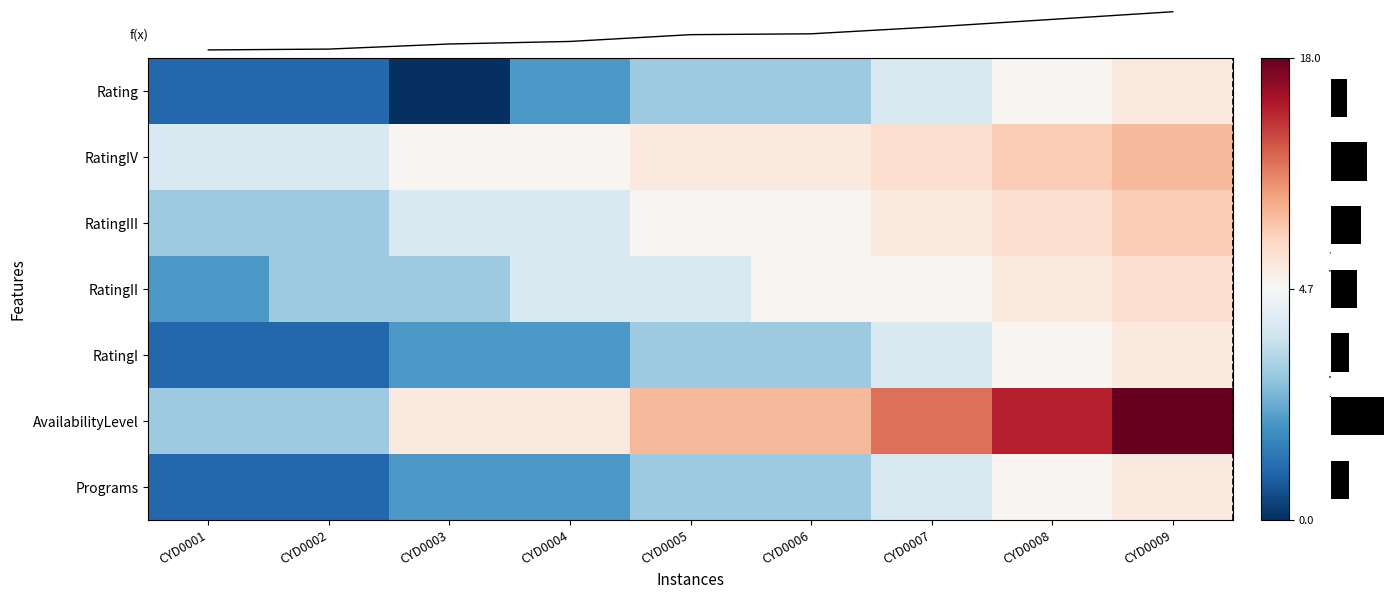

At CYD0001, list the series in order from smallest to largest.

Rating, RatingI, Programs, RatingII, RatingIII, AvailabilityLevel, RatingIV